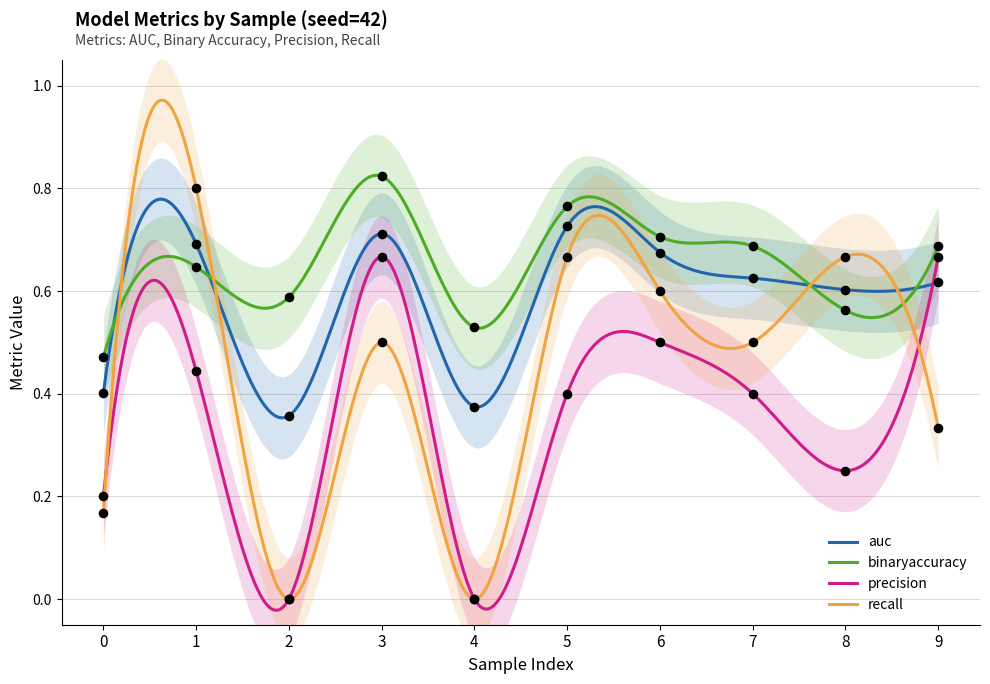

What are all the series names shown in the legend?

auc, binaryaccuracy, precision, recall